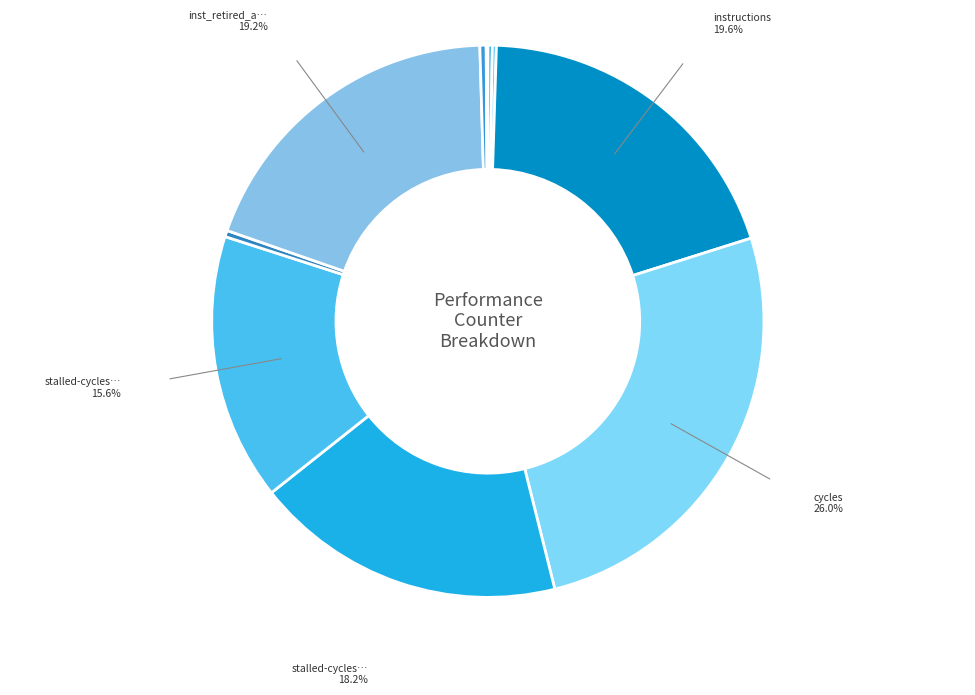

How many segments does this pie chart have?

10